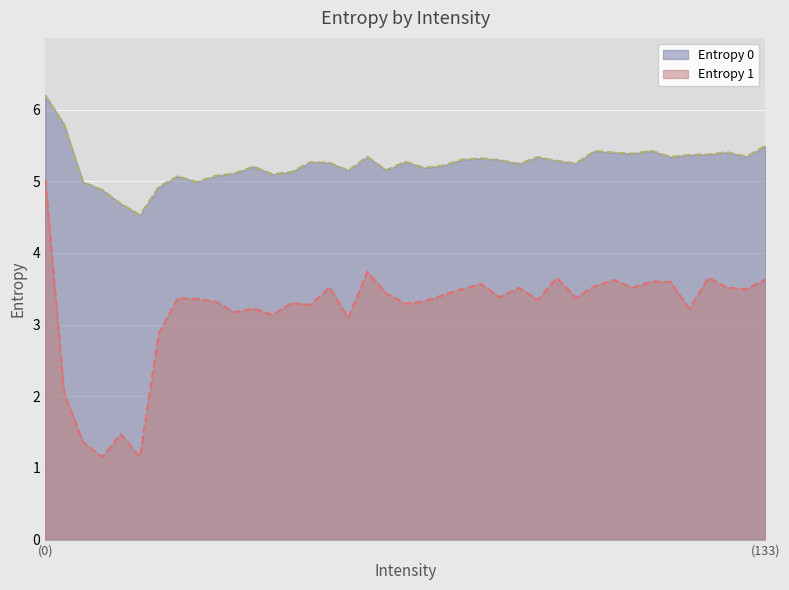

The value of Entropy 0 at 132 is 8.2. True or false?

False